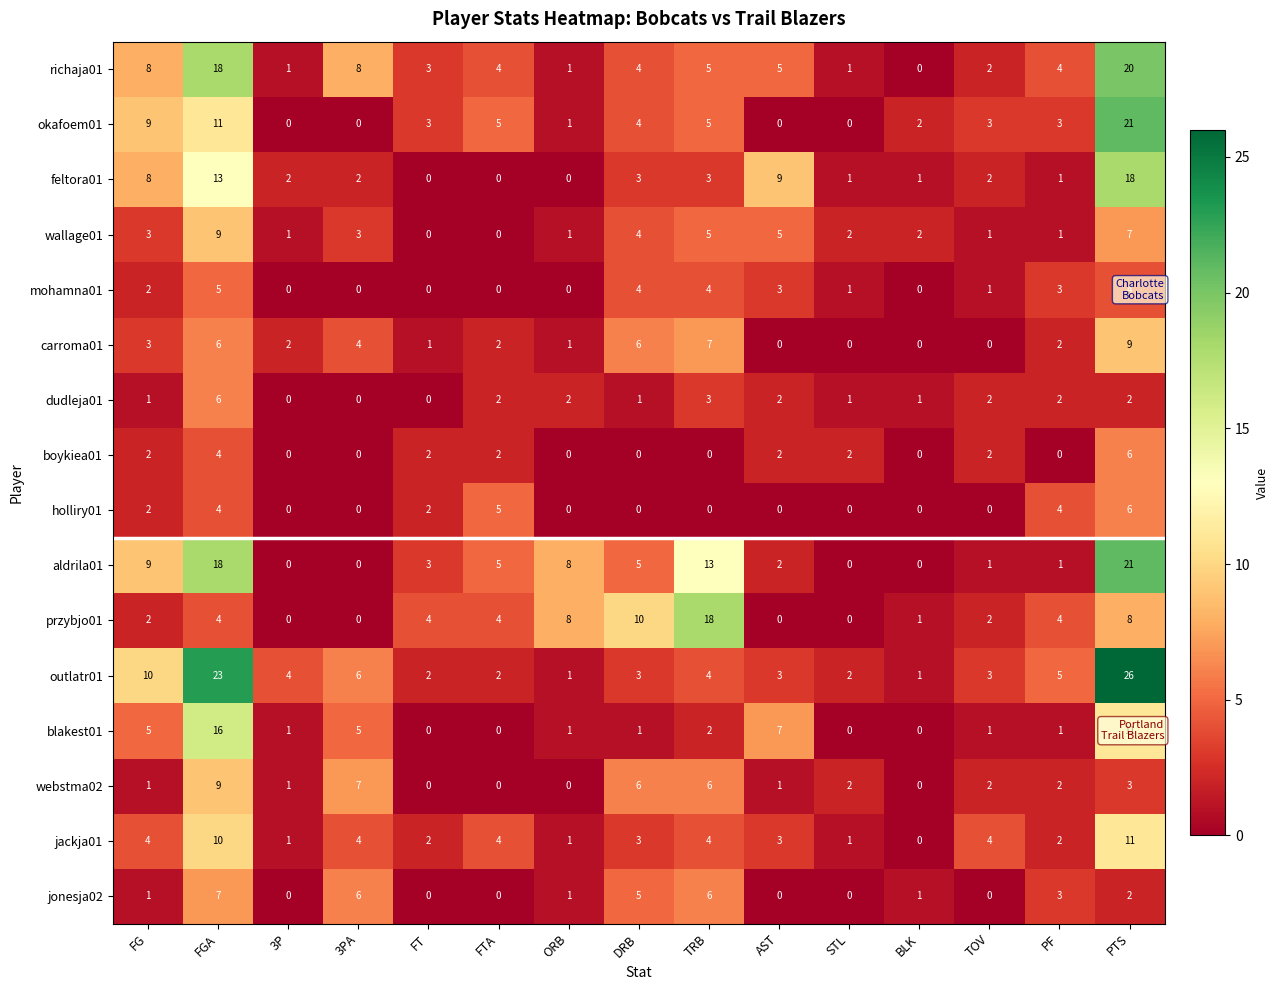

Which series has the largest range (max minus min)?

outlatr01